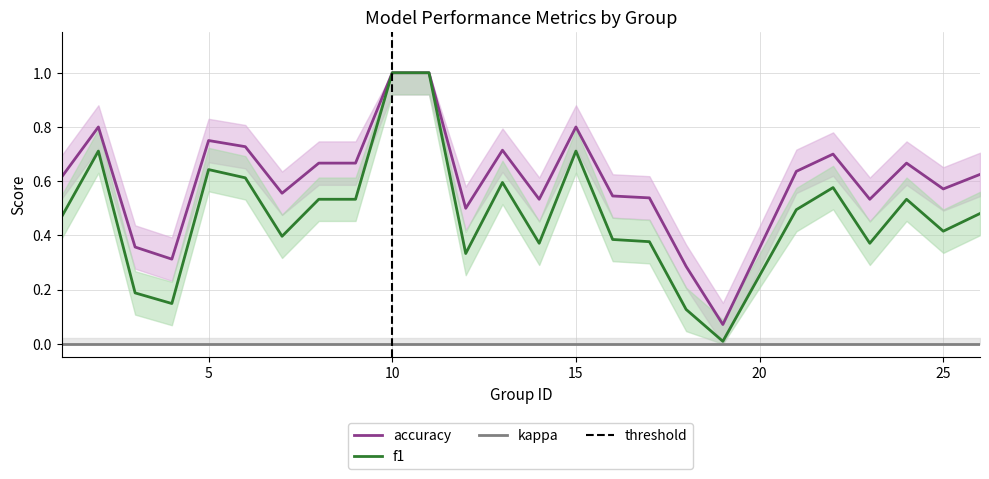

What is the difference between the accuracy values at 15 and 4?

0.5